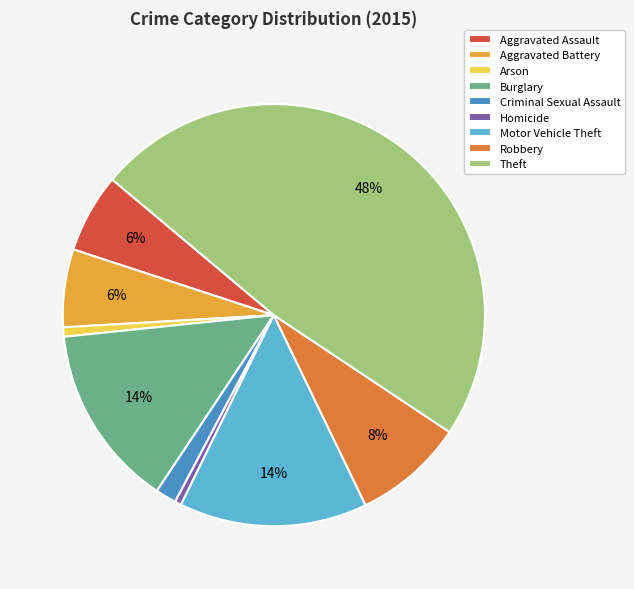

To the nearest percent, what is the difference between the largest and smallest slice percentages?

48%